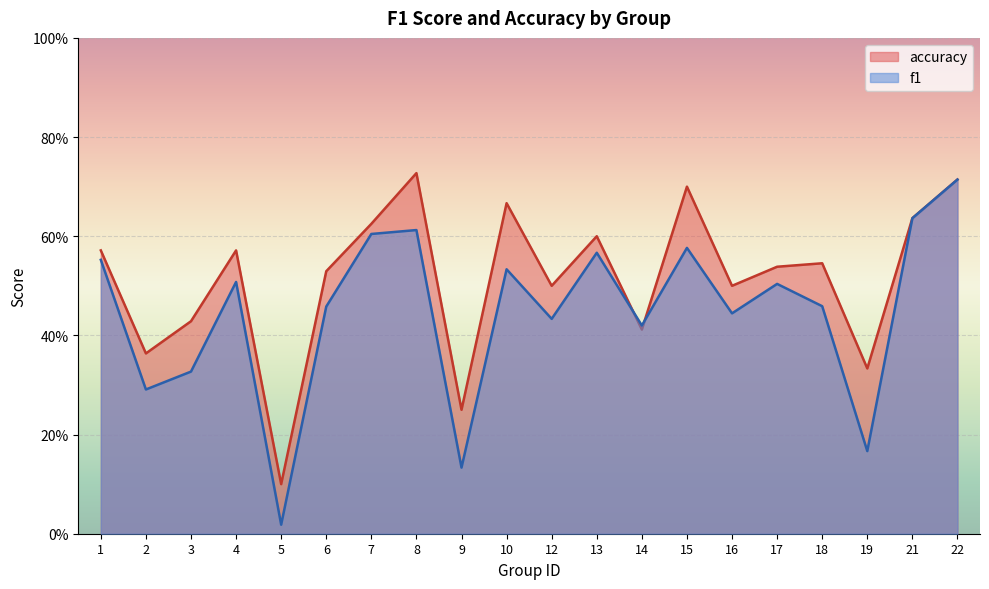

The value of f1 at 1 is 0.8. True or false?

False